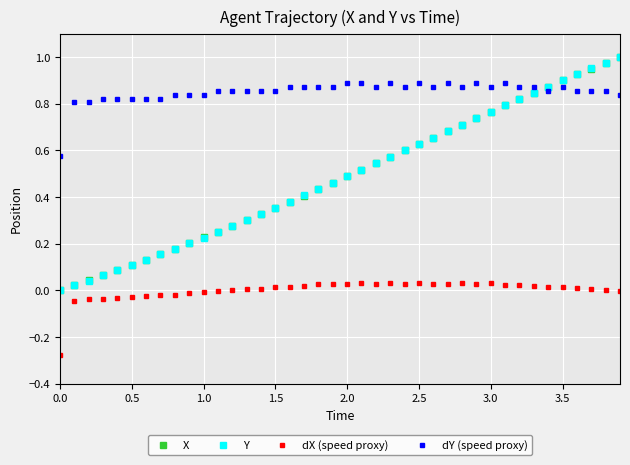

Does the chart display data point markers on the line(s)?

Yes